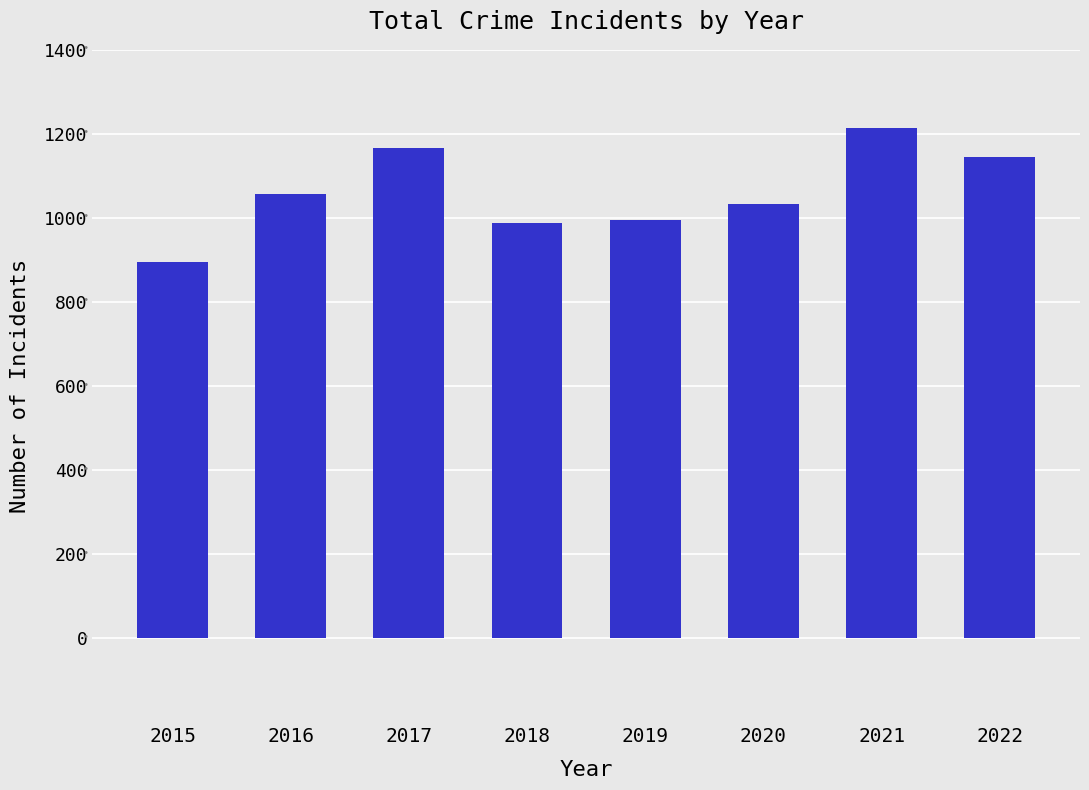

How many distinct data groups are displayed?

1